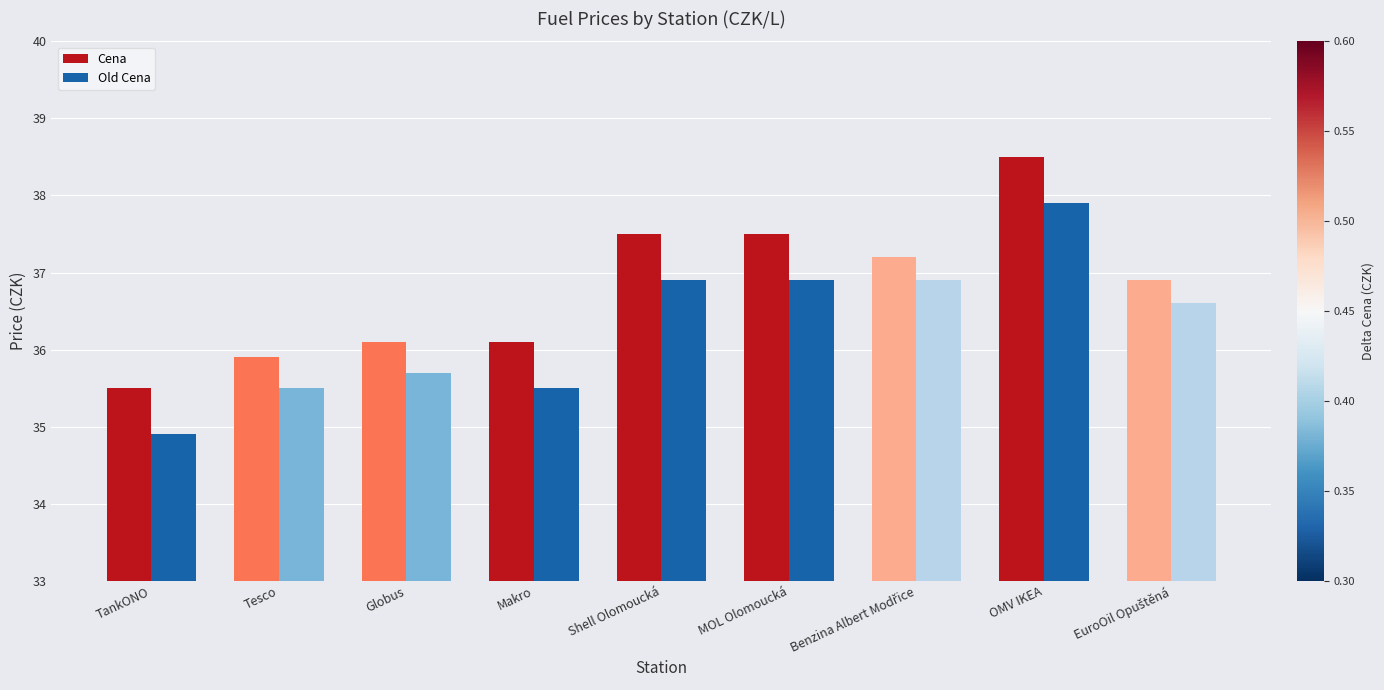

How many values in the Old Cena series exceed 36?

5